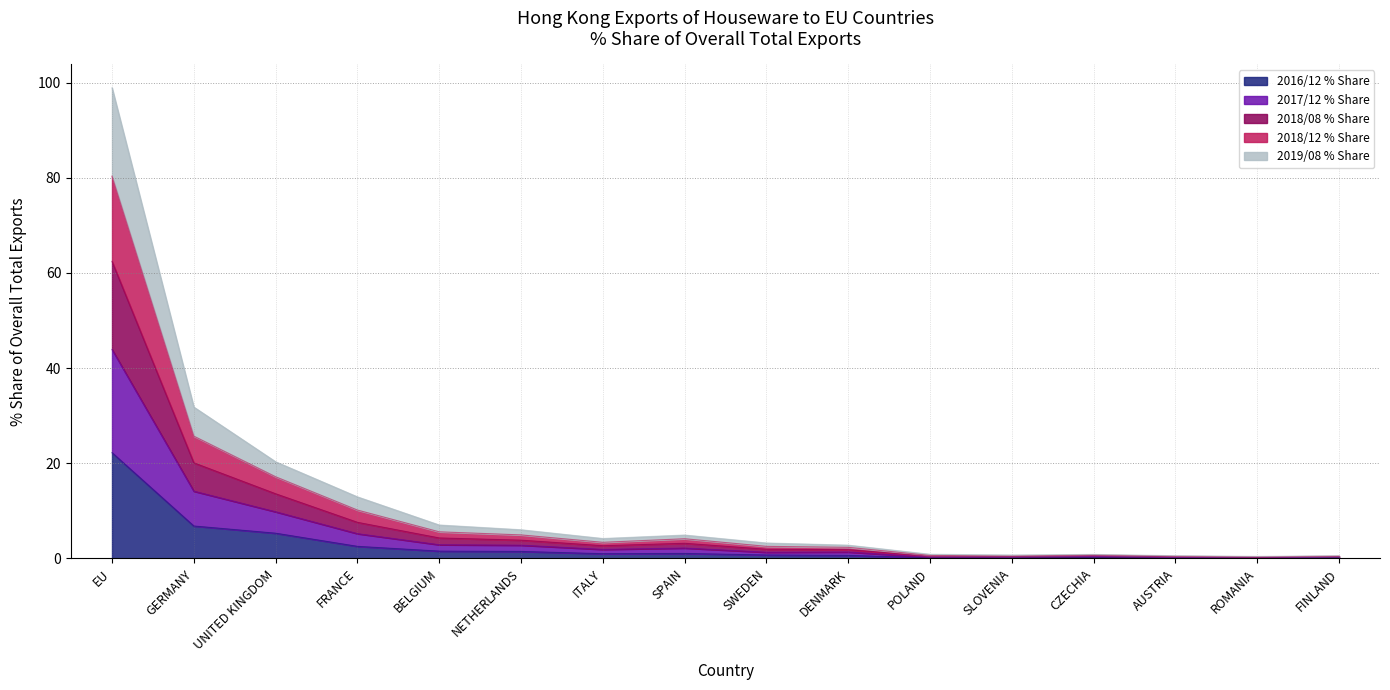

The 2016/12 % Share series shows 11.8 at GERMANY. True or false?

False